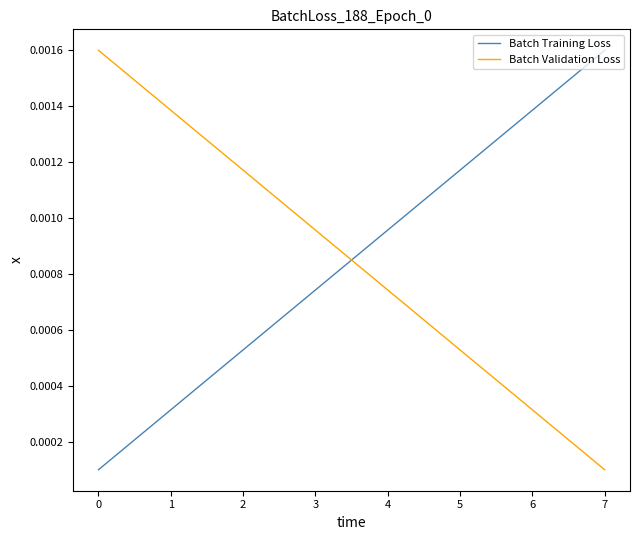

Which category has the highest value in the Batch Training Loss series?

7